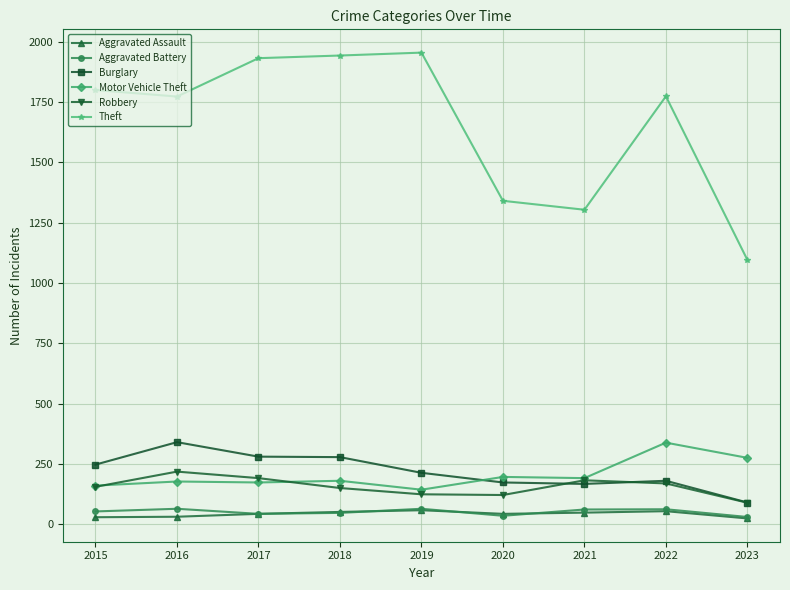

Which series has the largest total across all categories?

Theft